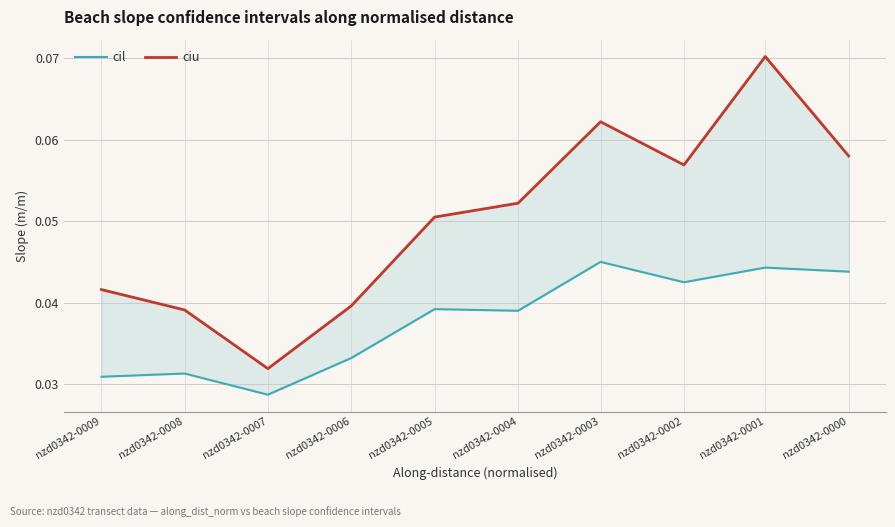

How many interior local valleys does the cil series have?

3